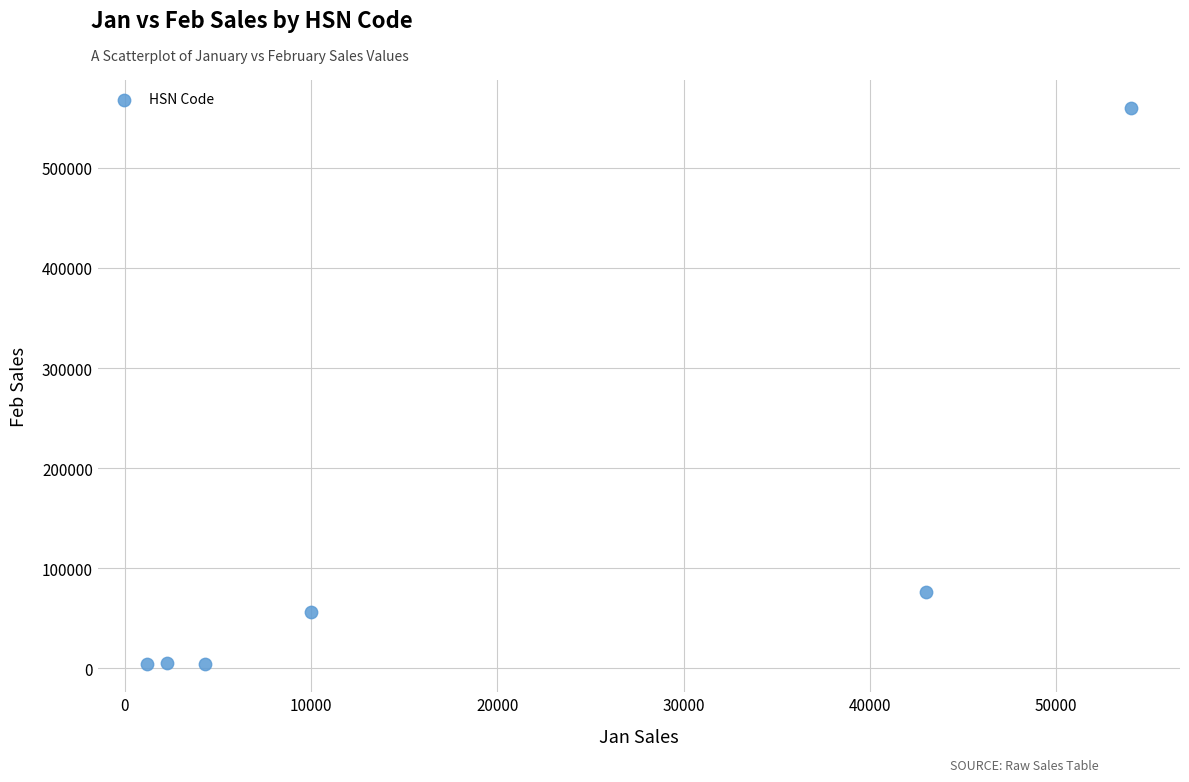

What Y value in the scatter plot is closest to 282000?

76000